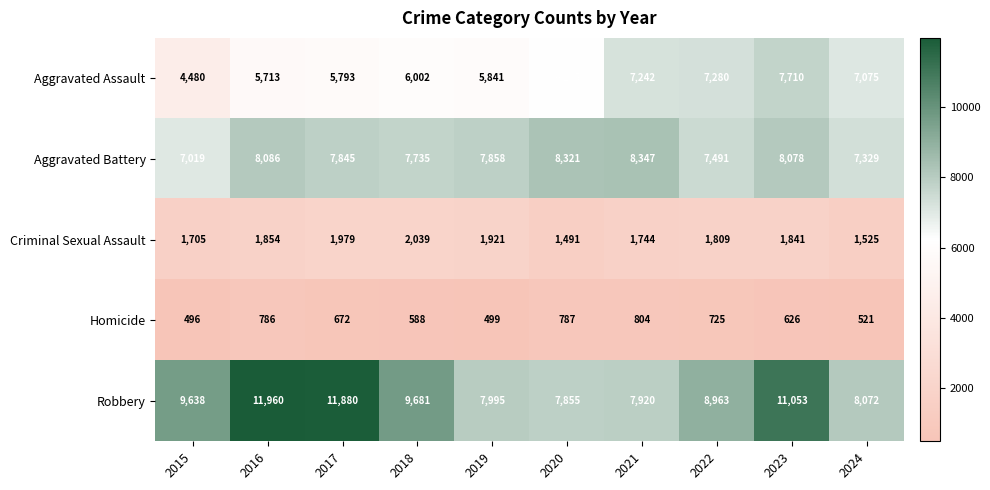

At how many categories does at least one series exceed 7285?

10